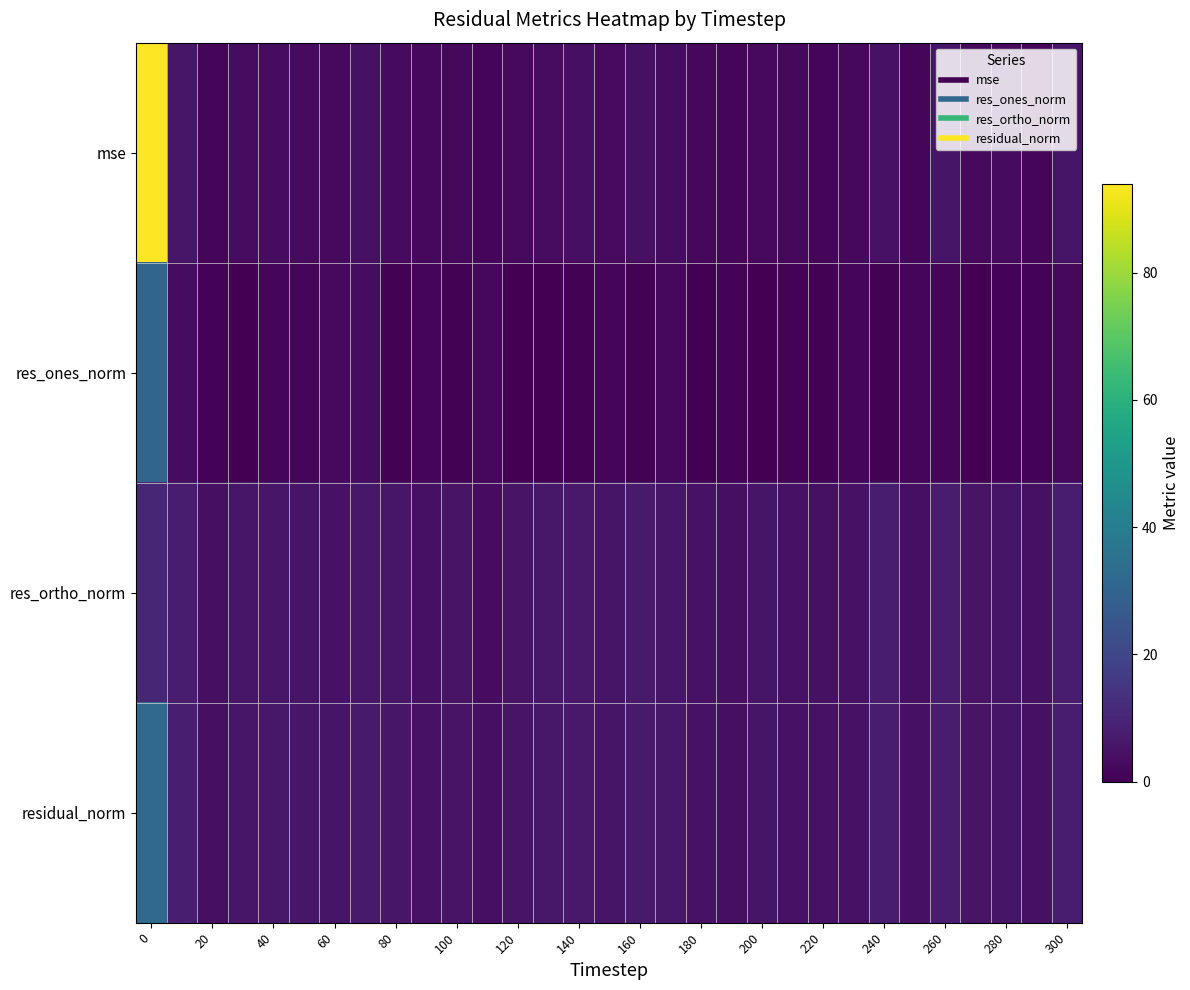

What is the greatest value displayed?

94.0